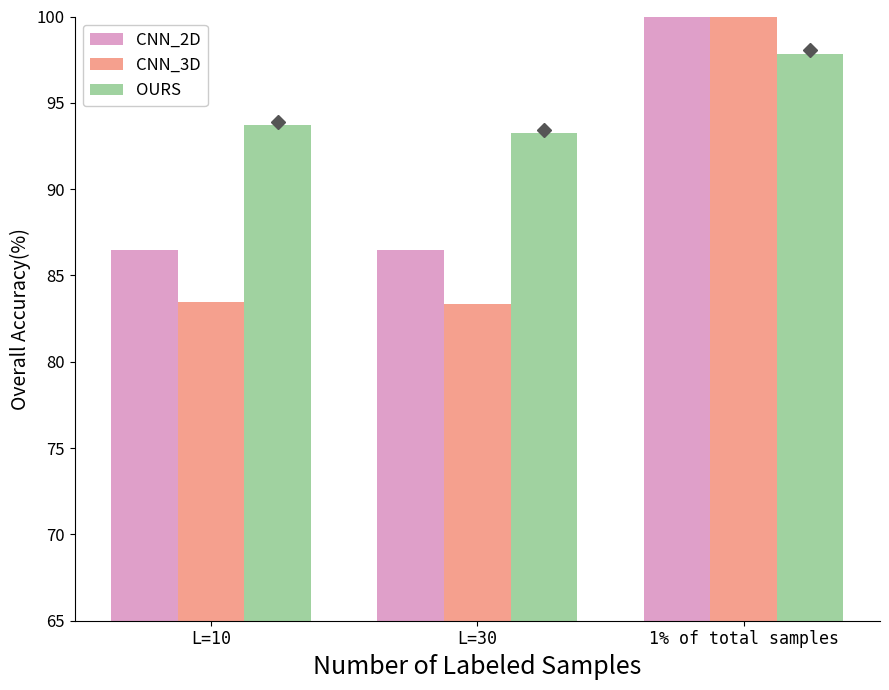

Which label corresponds to the largest value in the chart?

1% of total samples